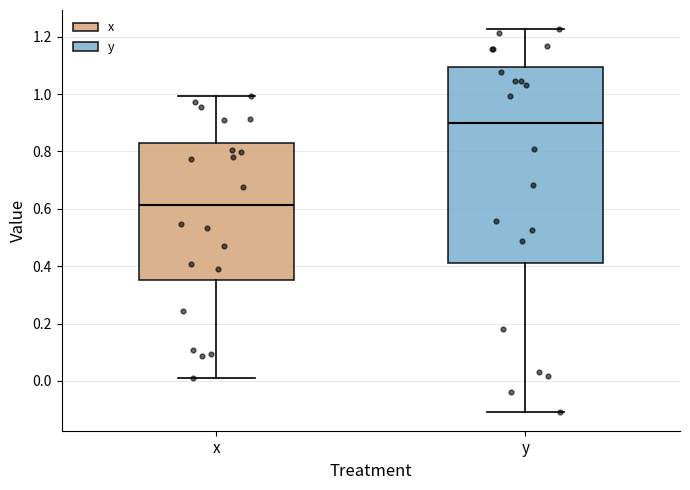

Which box's median line is the lowest?

x